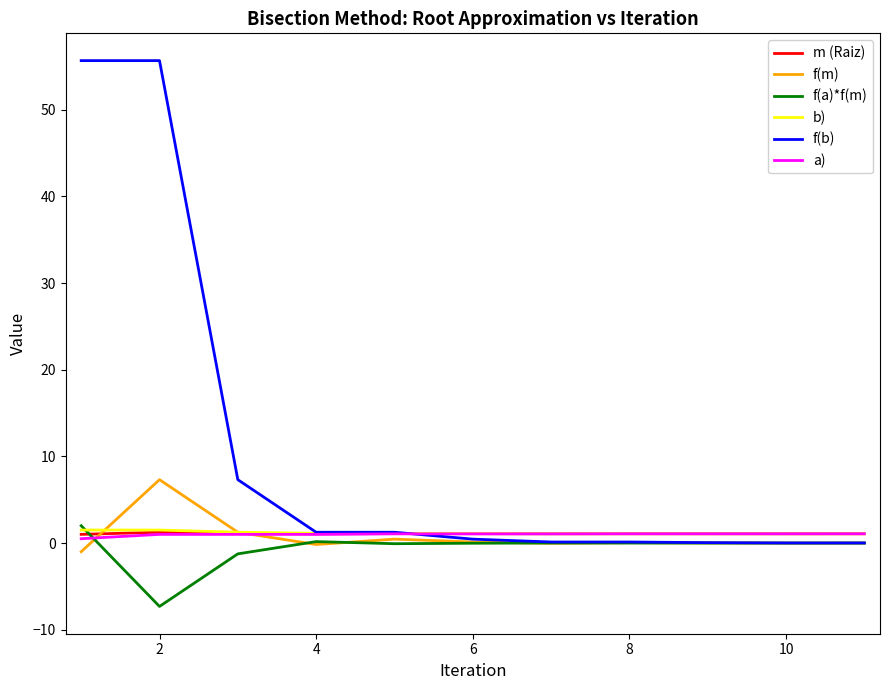

What is the smallest value displayed?

-7.3